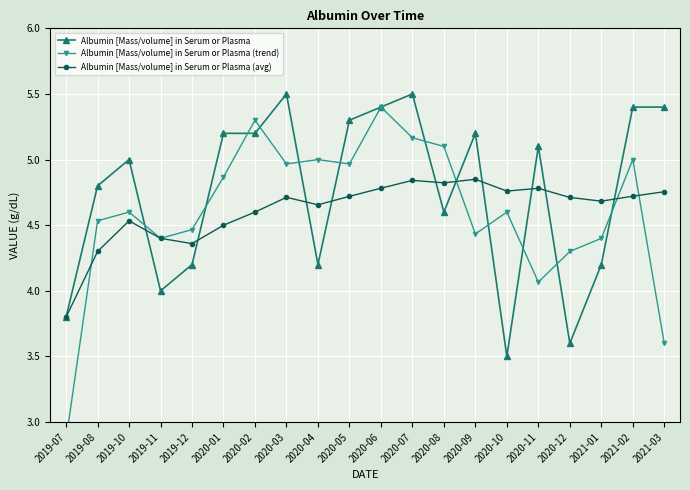

Which series has the largest total across all categories?

Albumin [Mass/volume] in Serum or Plasma